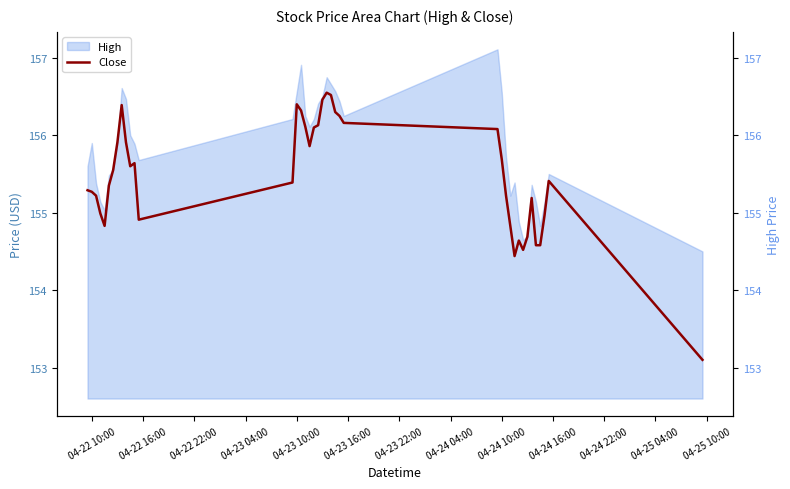

Reading left to right, transcribe all the data shown in this chart.

155.3	155.3	155.2	155.0	154.8	155.3	155.6	155.9	156.4	155.9	155.6	155.6	154.9	155.4	156.4	156.3	156.1	155.9	156.1	156.1	156.5	156.6	156.5	156.3	156.2	156.2	156.1	155.7	155.2	154.8	154.4	154.6	154.5	154.7	155.2	154.6	154.6	155.0	155.4	153.1